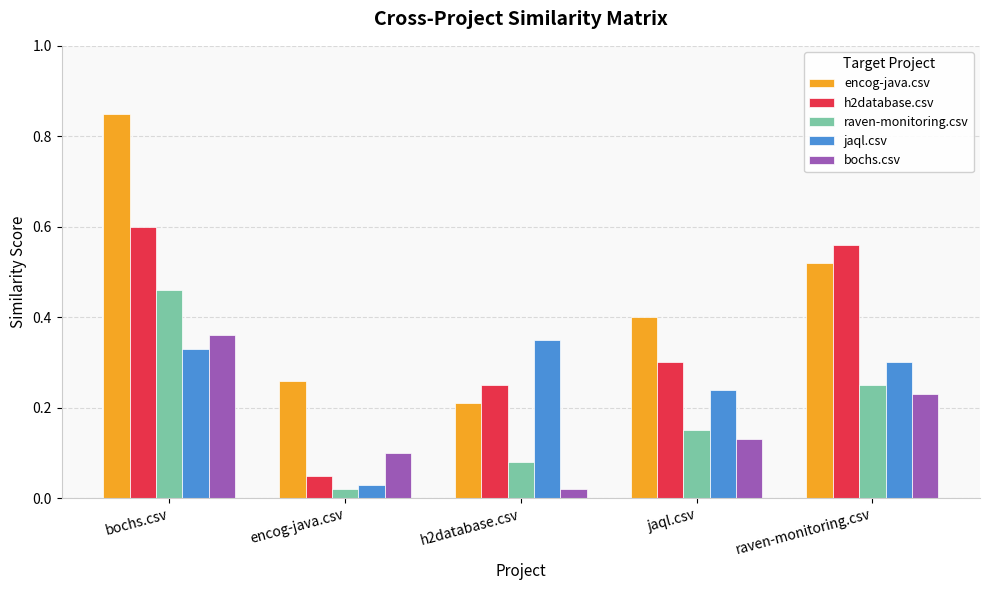

At which label is bochs.csv closest to 0?

h2database.csv